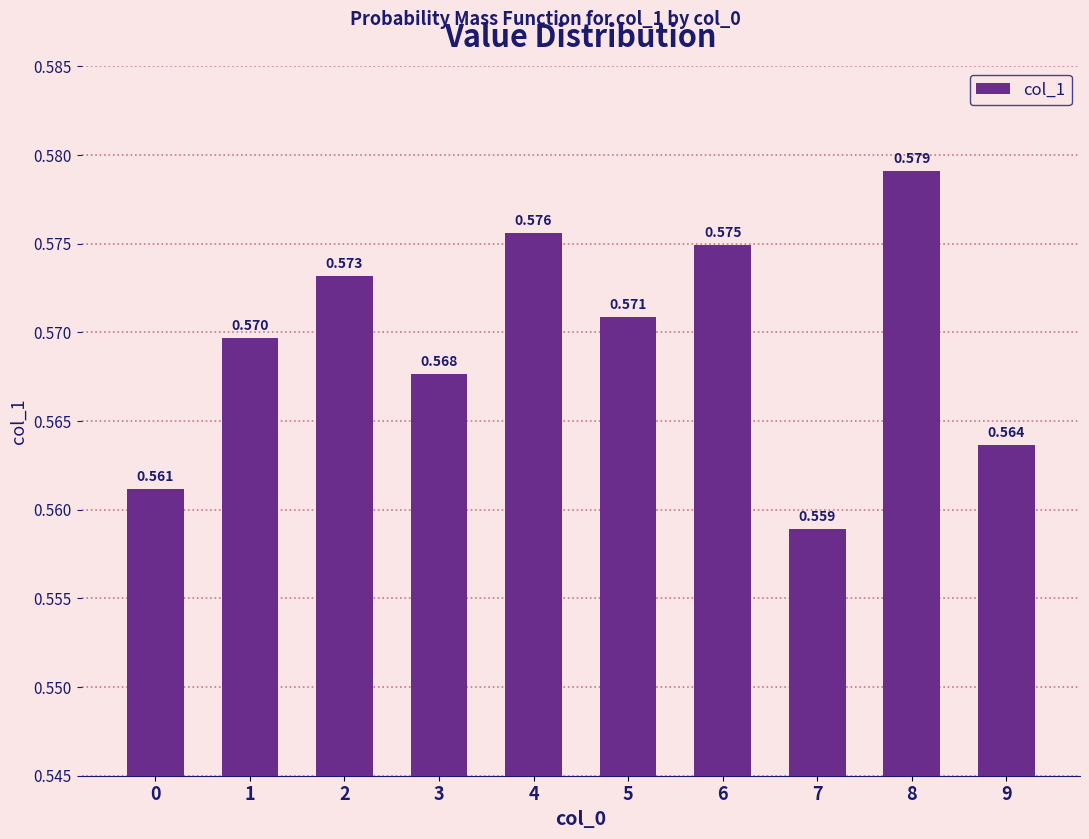

Reading right to left, what are all the values shown in this chart?

9=0.6	8=0.6	7=0.6	6=0.6	5=0.6	4=0.6	3=0.6	2=0.6	1=0.6	0=0.6